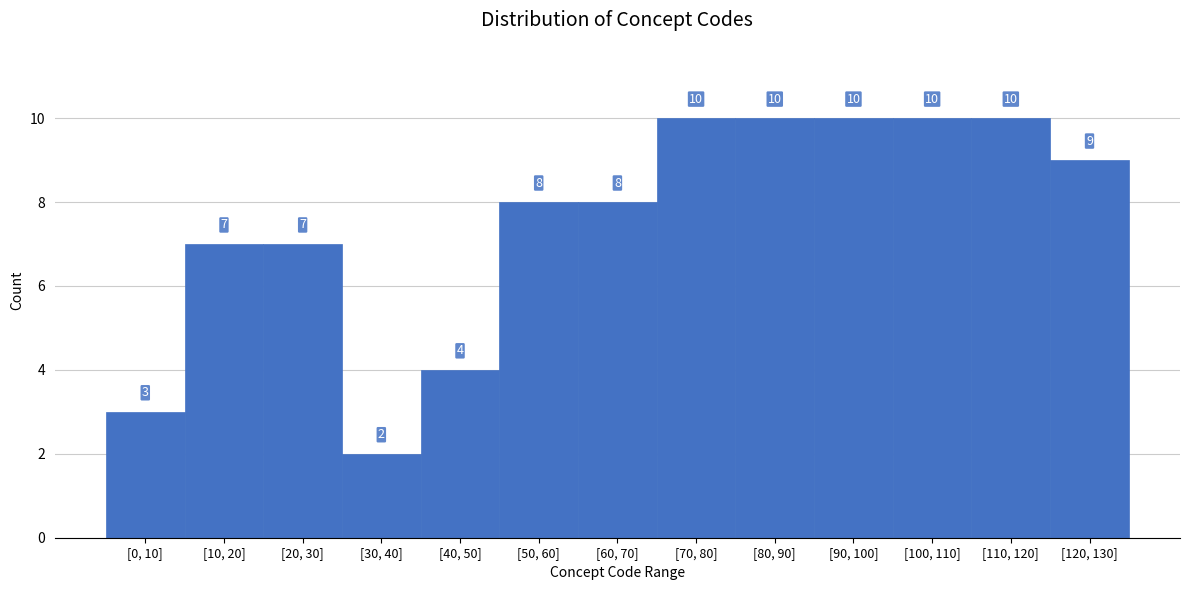

Reading right to left, list all the values displayed in this chart.

9	10	10	10	10	10	8	8	4	2	7	7	3